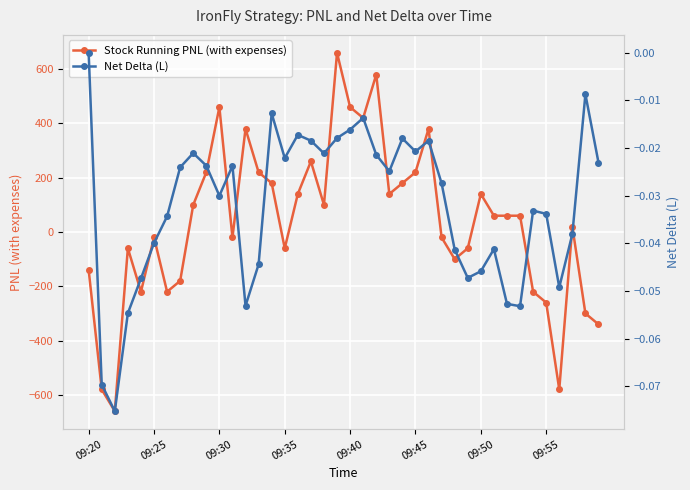

What is the minimum value for Stock Running PNL (with expenses)?

-660.3